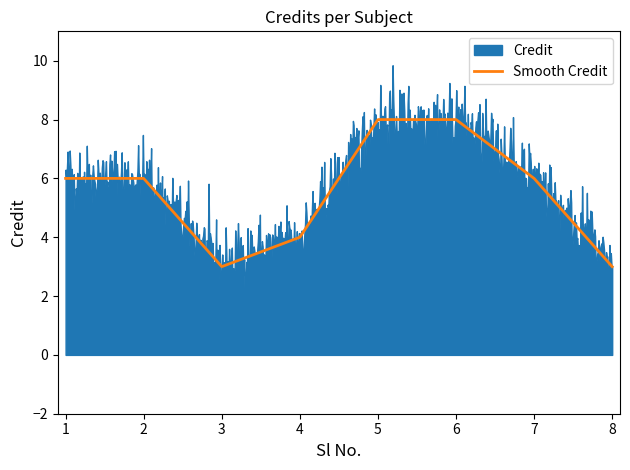

What is the change in value from 4 to 5?

+4